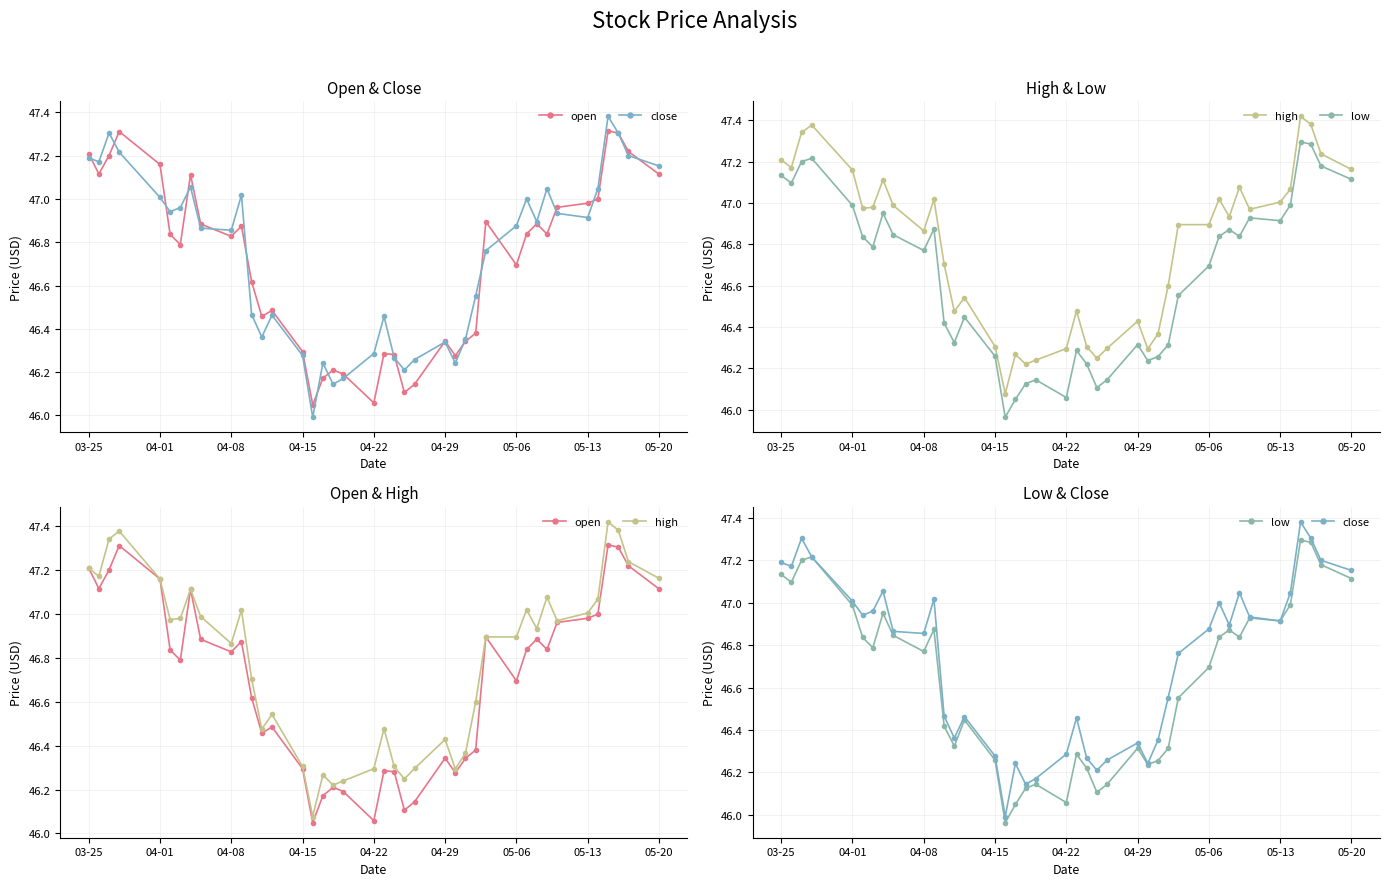

True or false: high and open intersect in this chart.

False